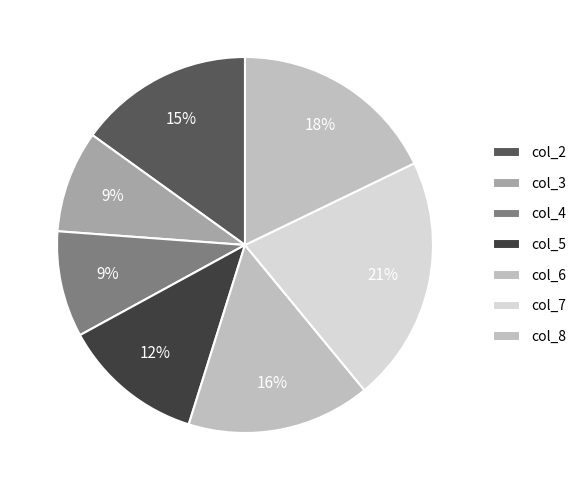

Is there any slice that represents more than half of the pie?

No